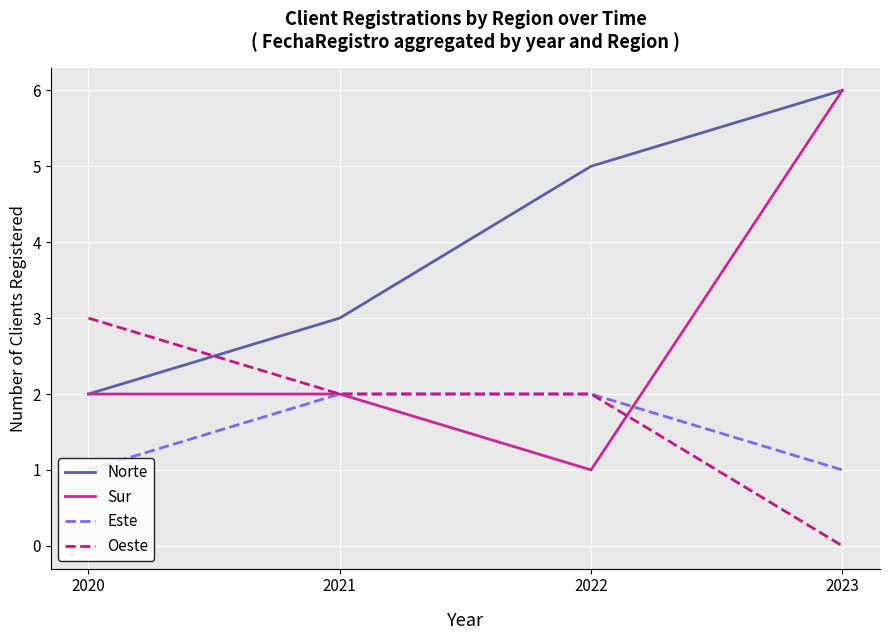

Reading left to right, list all the values displayed in this chart.

Norte: 2020=2	2021=3	2022=5	2023=6
Sur: 2020=2	2021=2	2022=1	2023=6
Este: 2020=1	2021=2	2022=2	2023=1
Oeste: 2020=3	2021=2	2022=2	2023=0